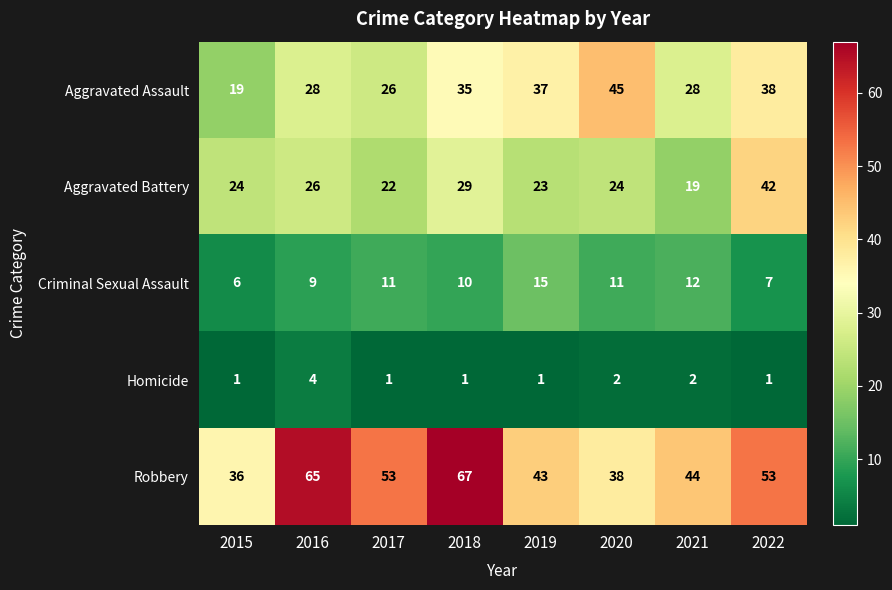

Read the Aggravated Battery value at 2016.

26